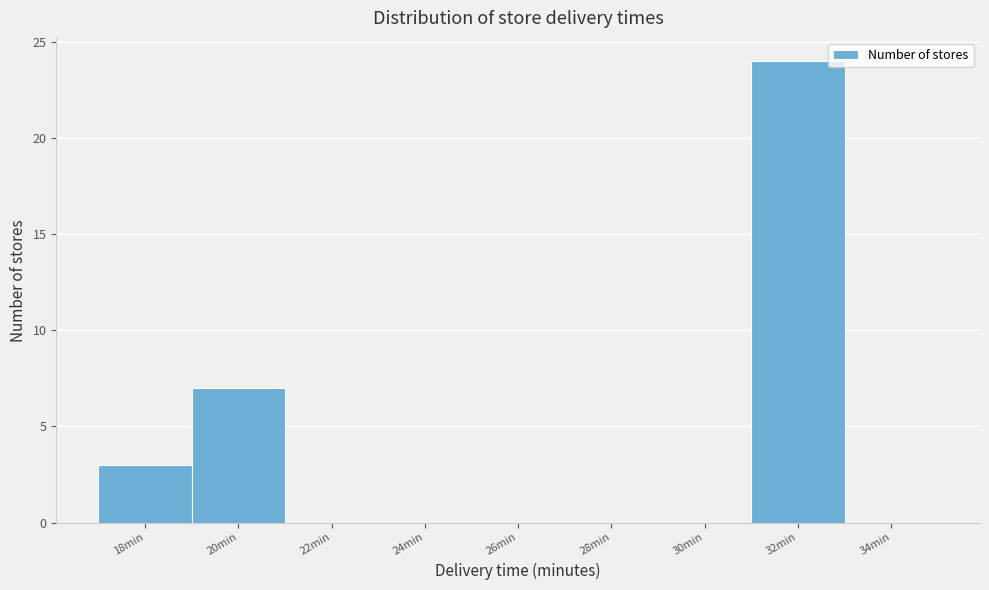

Reading left to right, extract all data points from this chart.

18min=3	20min=7	22min=0	24min=0	26min=0	28min=0	30min=0	32min=24	34min=0